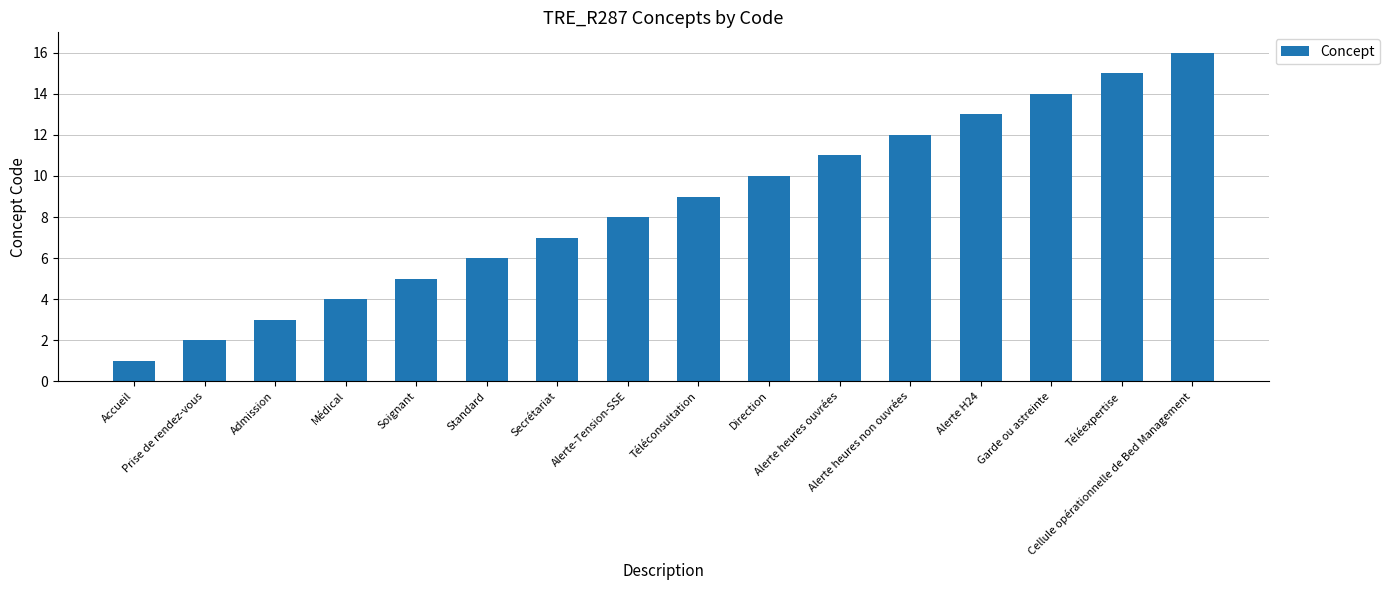

What is the minimum value shown in the chart?

1